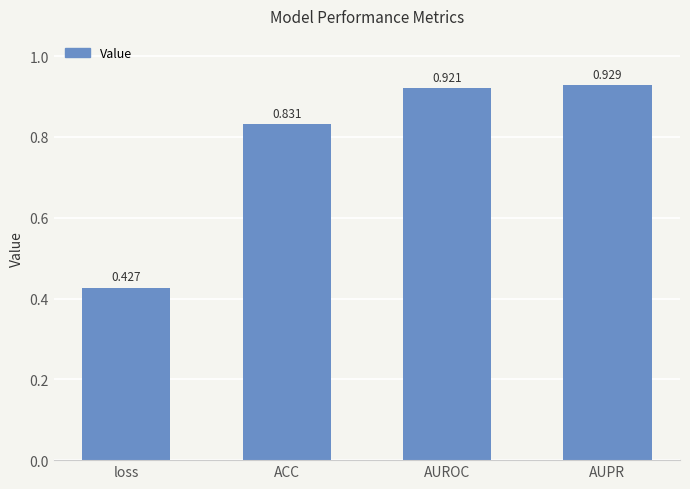

Rank the categories by value from lowest to highest.

loss, ACC, AUROC, AUPR